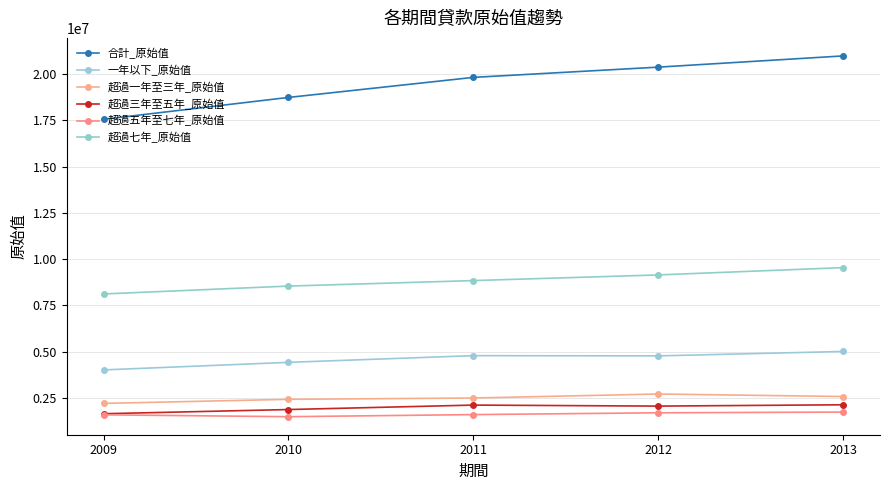

What is the sum of the 超過五年至七年_原始值 values at 2009 and 2013?

3315583